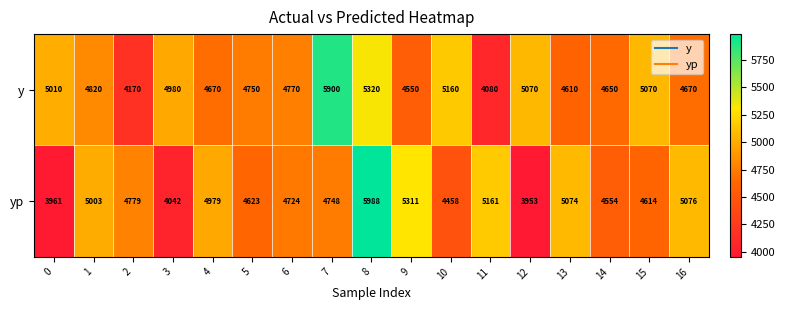

Rank the categories by yp value from lowest to highest.

12, 0, 3, 10, 14, 15, 5, 6, 7, 2, 4, 1, 13, 16, 11, 9, 8